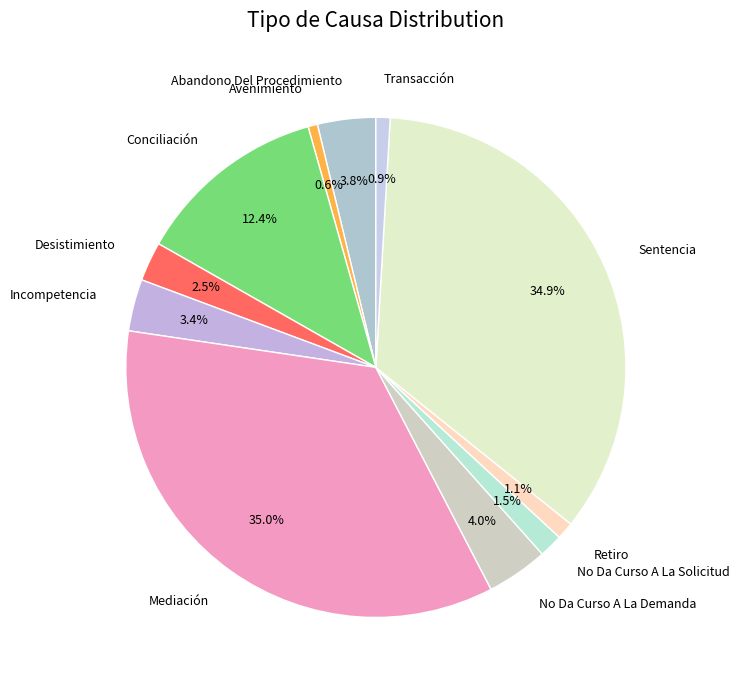

To the nearest percent, what is the difference between the Mediación and Retiro slice percentages?

34%